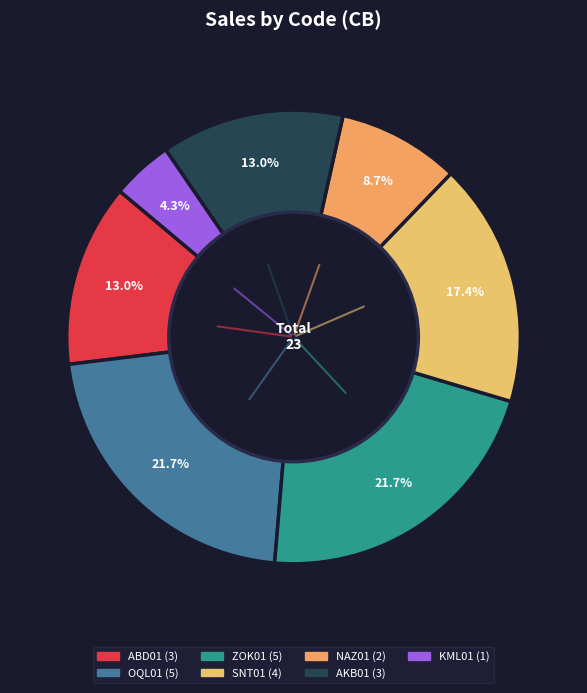

What is the largest slice in the pie chart?

OQL01-6Х